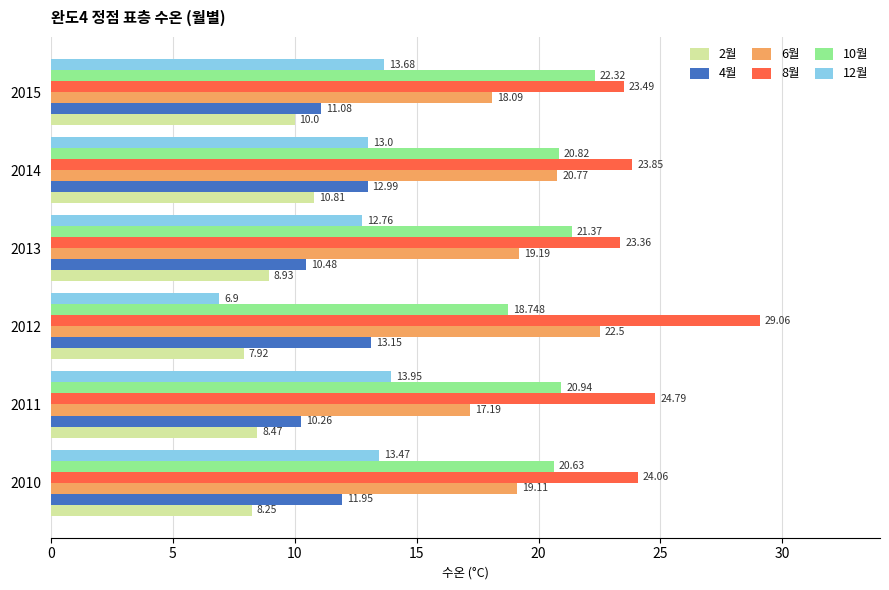

Is the value of 8월 at 2011 greater than the value of 4월 at 2013?

Yes